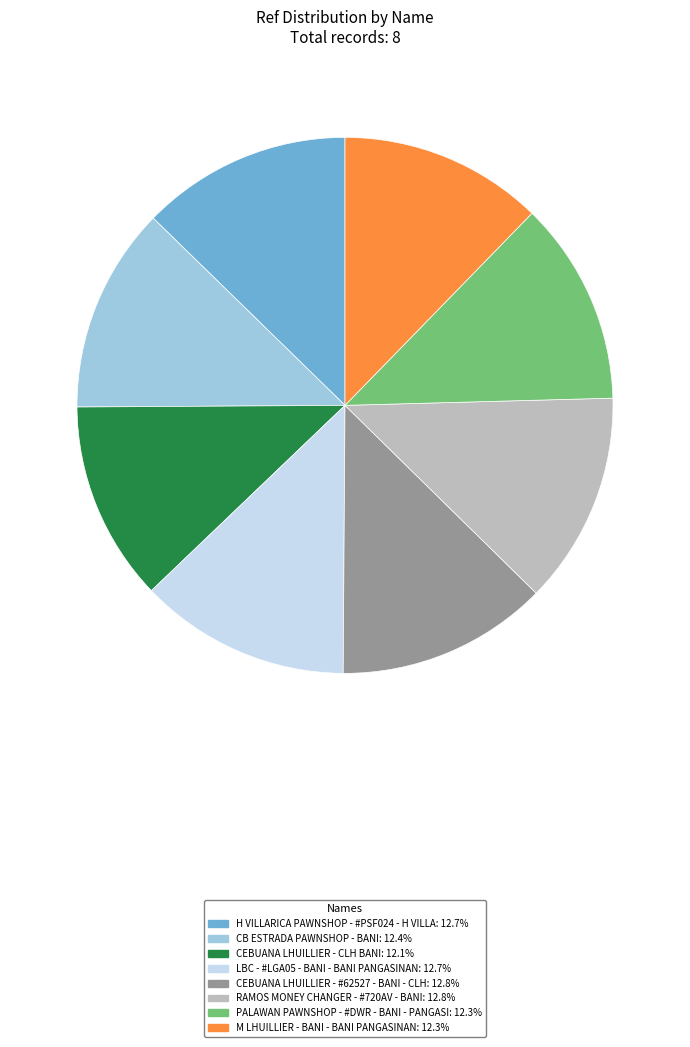

What is the ratio of the value at CEBUANA LHUILLIER - #62527 - BANI - CLH to the value at LBC - #LGA05 - BANI - BANI PANGASINAN?

1.0